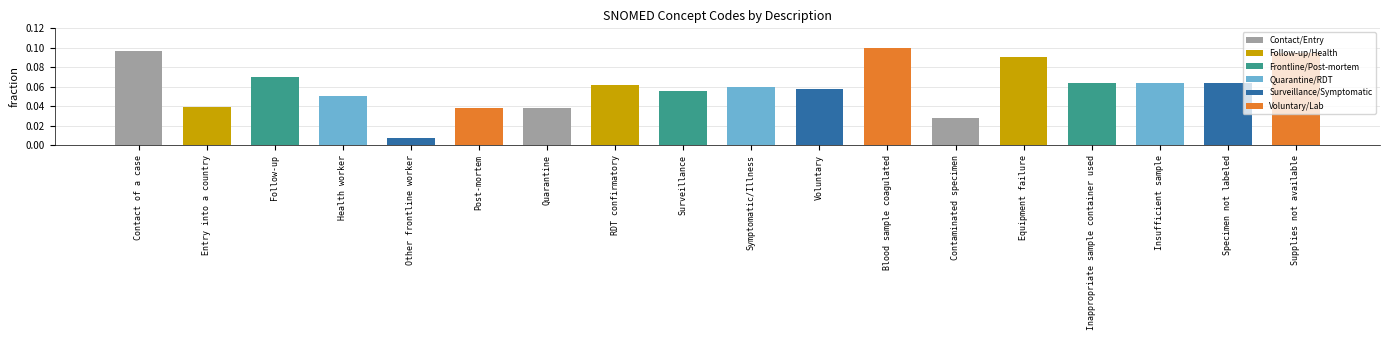

The value at Surveillance is 0.1. True or false?

True